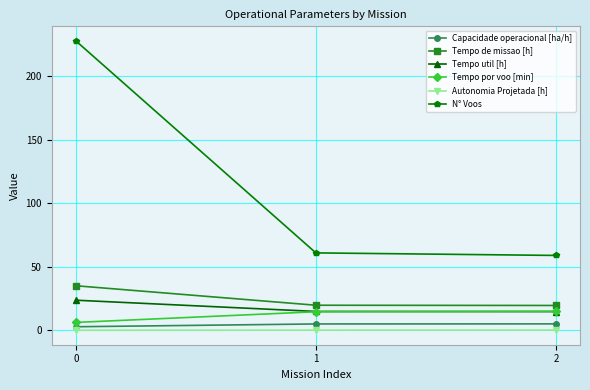

At how many categories does at least one series exceed 109?

1